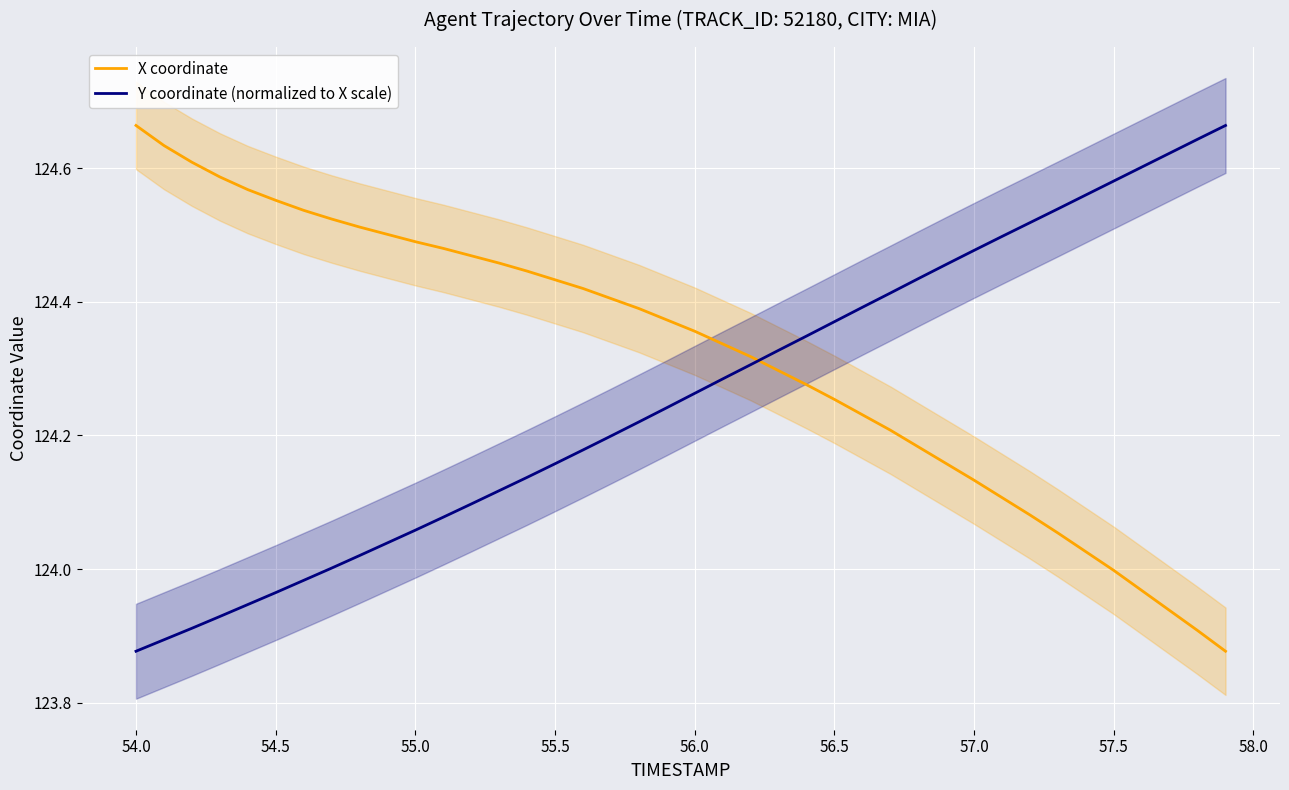

Rank the series by their average value, from lowest to highest.

Y coordinate (normalized to X scale), X coordinate